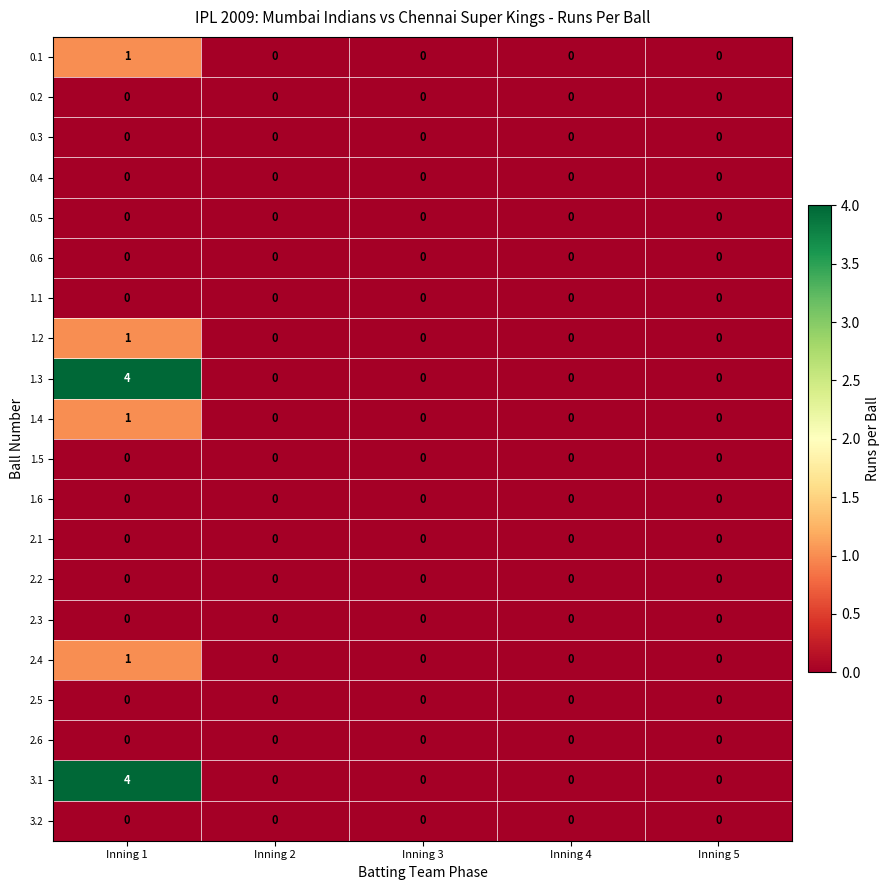

Which category has the highest value across all series?

Inning 1